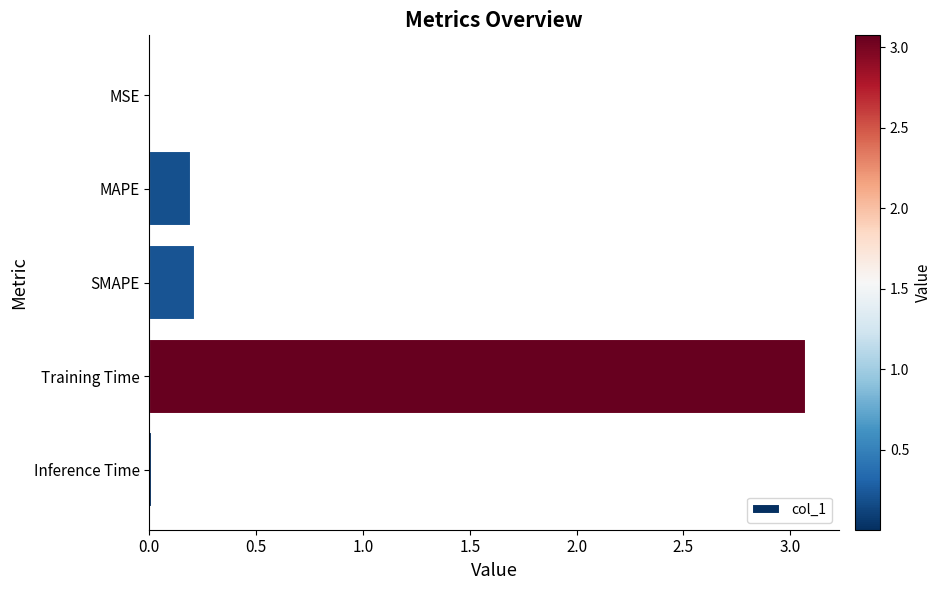

Does the chart contain stacked bars?

No